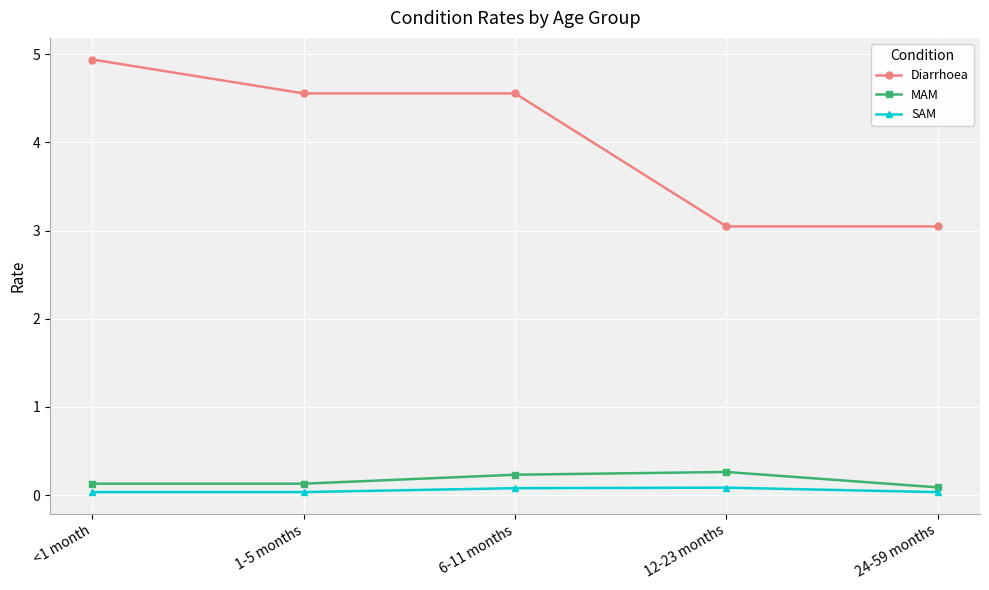

How many values in the Diarrhoea series exceed 4?

3